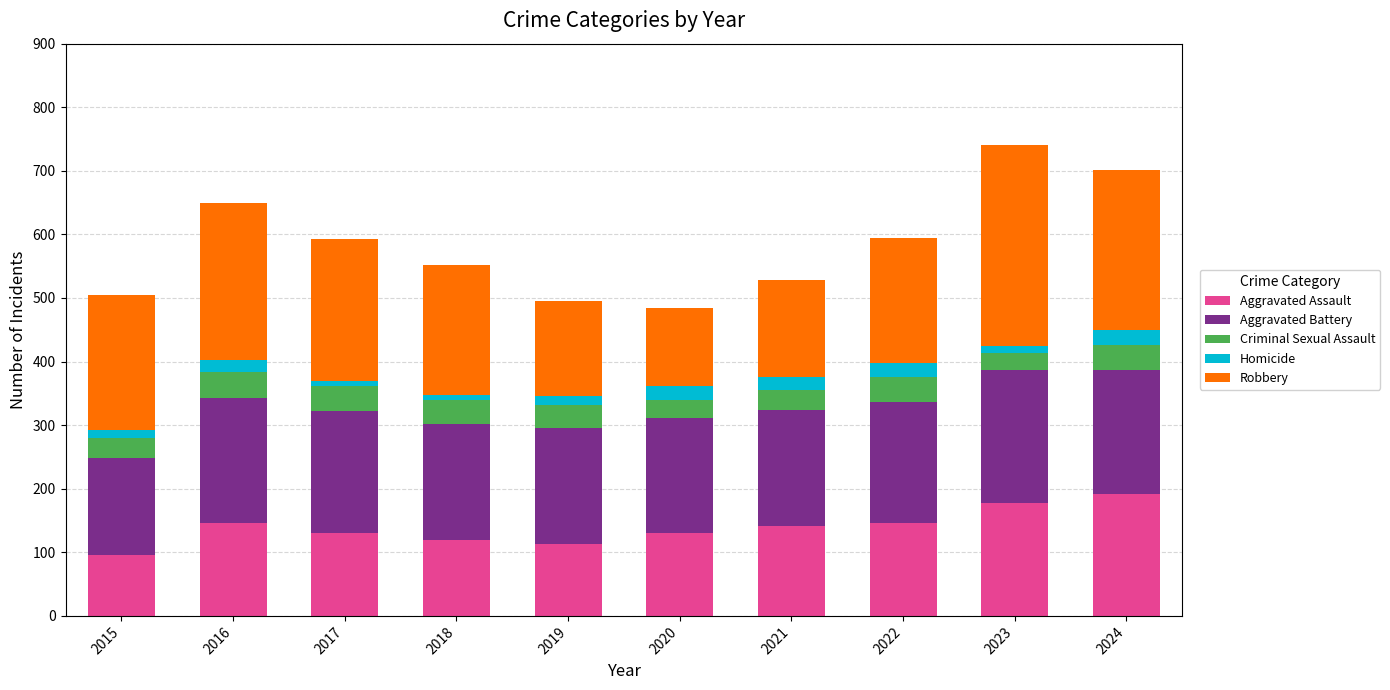

How many series are shown in this chart?

5